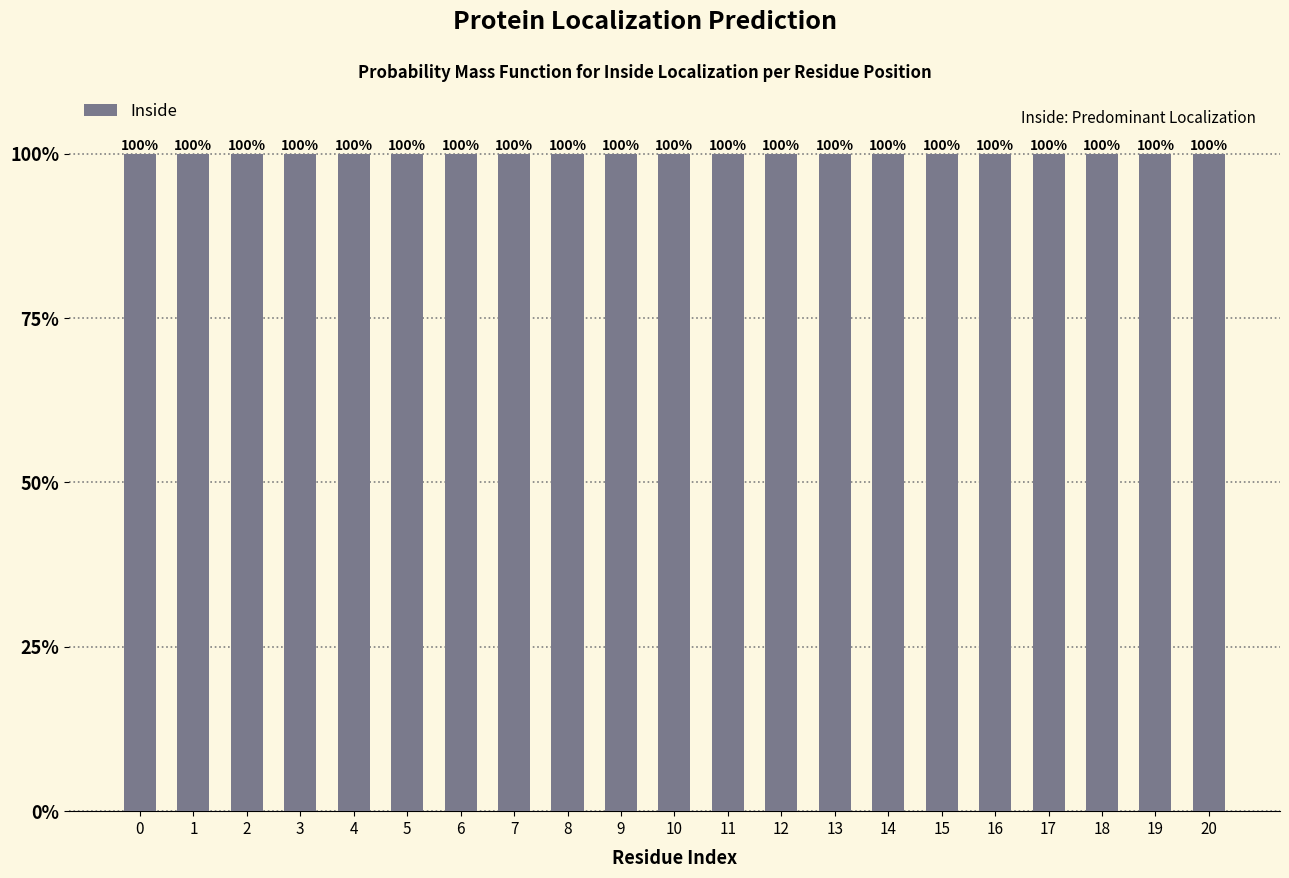

Are the bars horizontal?

No